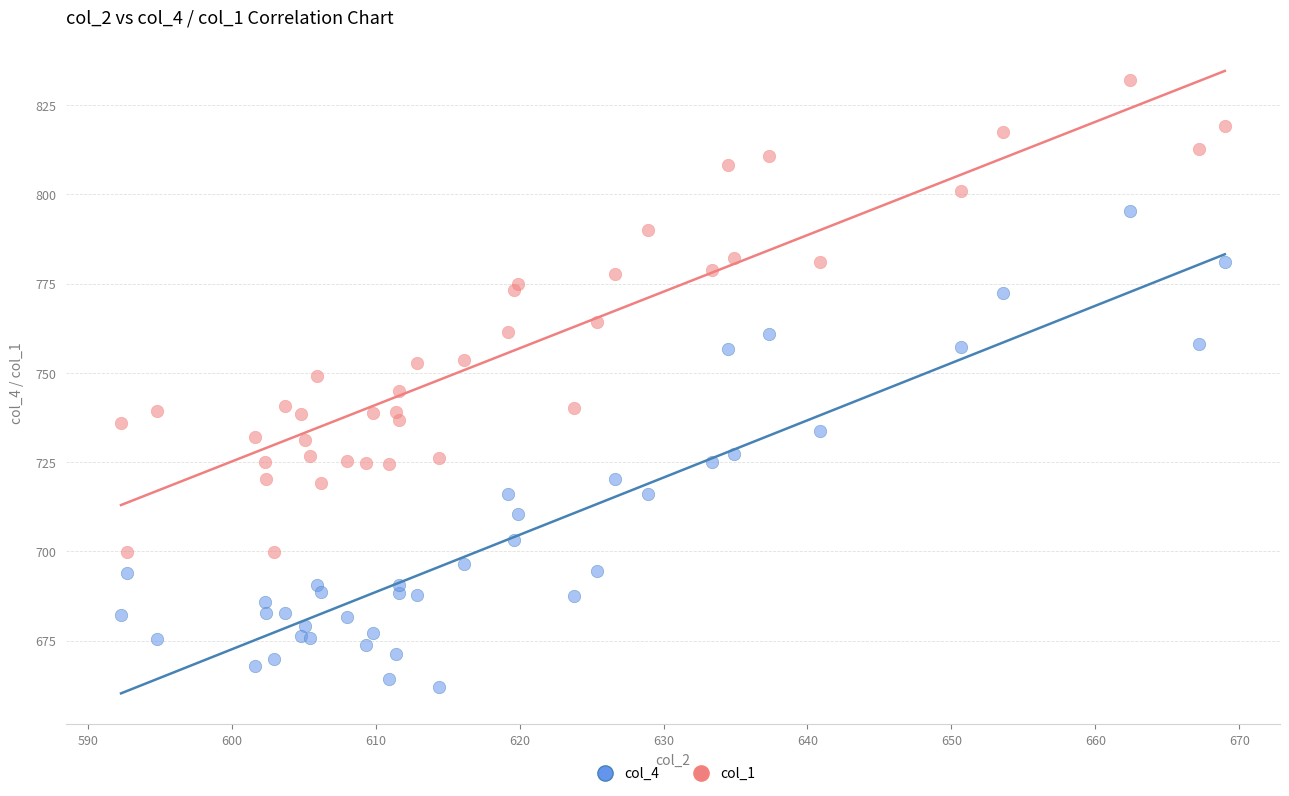

Which series reaches the maximum Y coordinate?

col_1